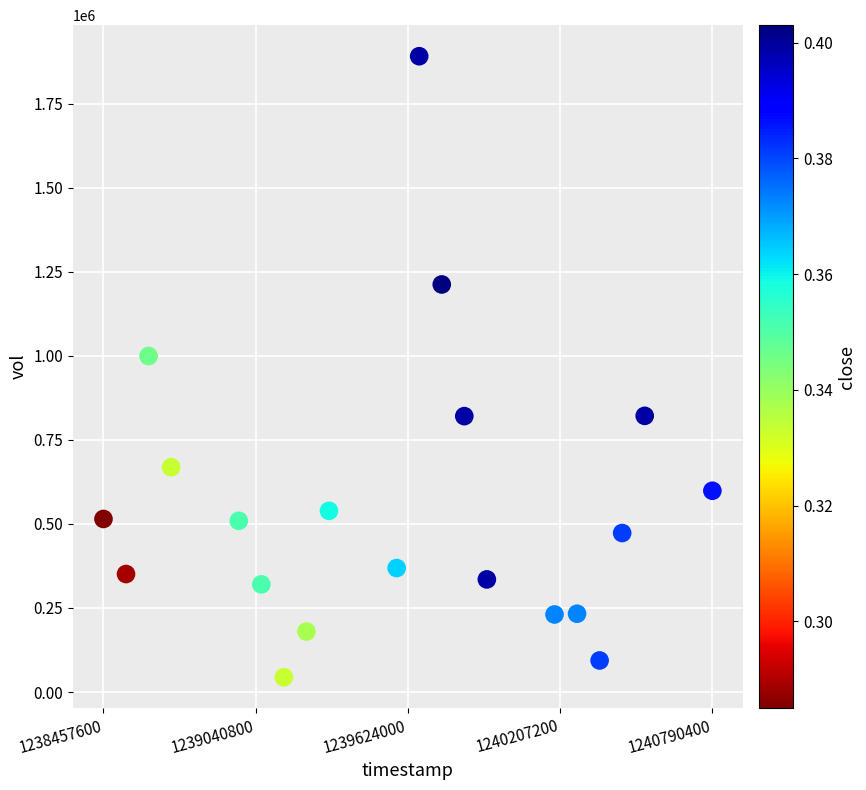

What Y value in the scatter plot is closest to 967308?

999138